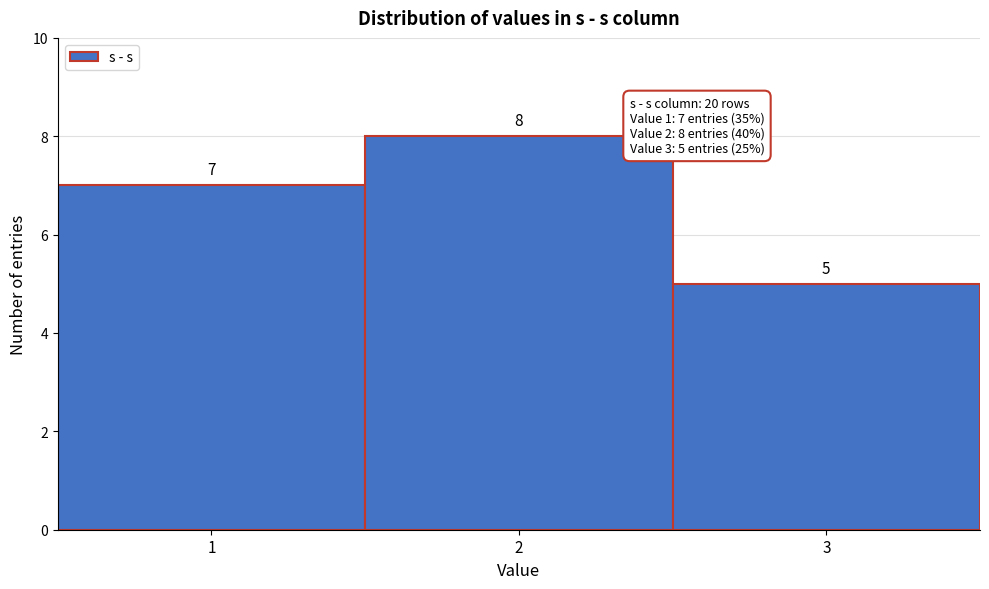

What is the height of the bar covering 1.5 to 2.5 on the x-axis?

8